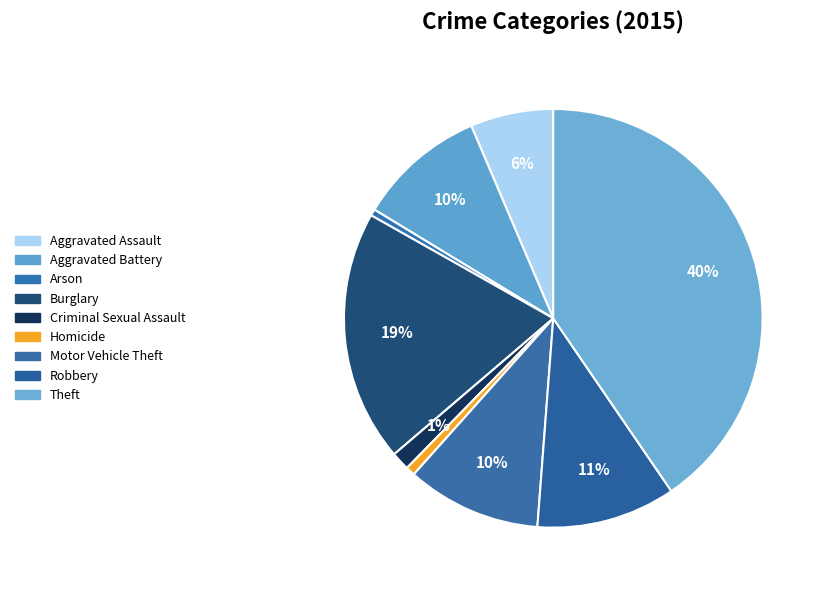

Is Burglary the majority of the pie?

No